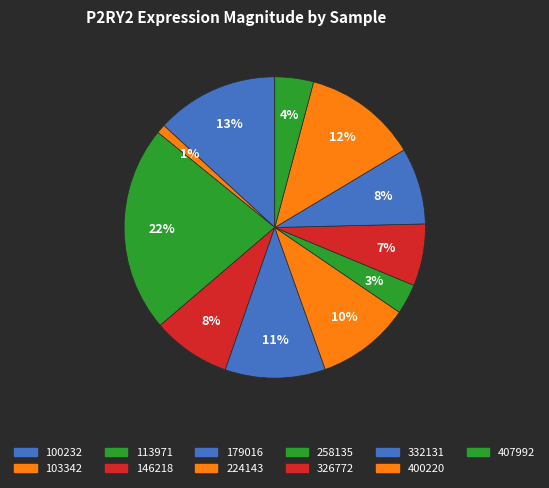

How many segments does this pie chart have?

11